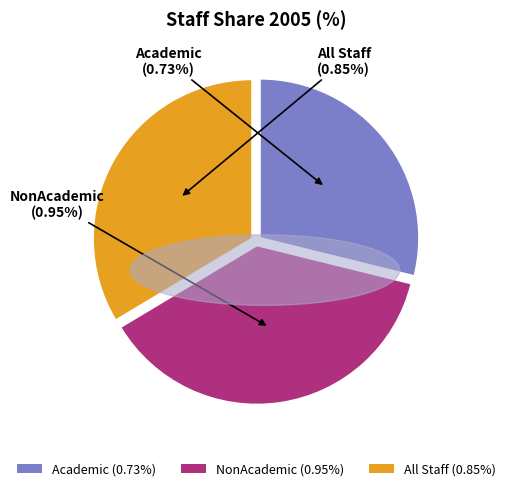

Is NonAcademic the majority of the pie?

No